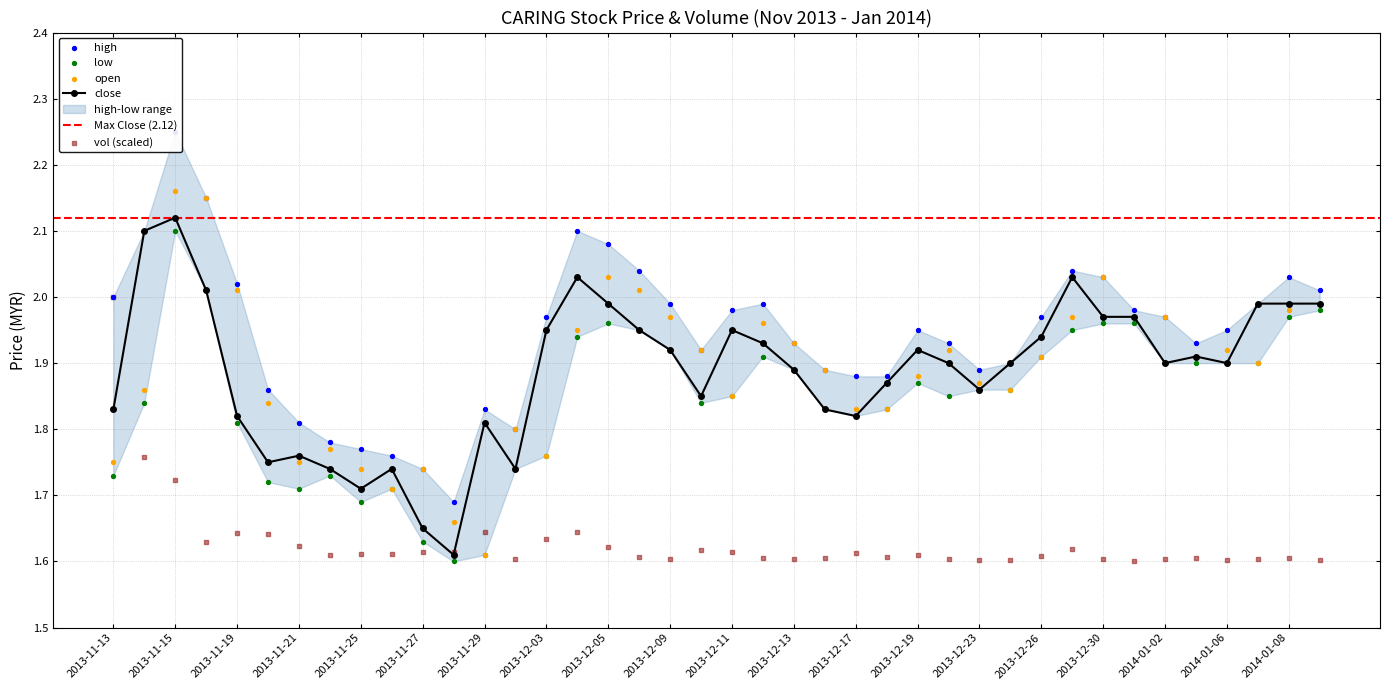

Which series contains the lowest Y value?

low